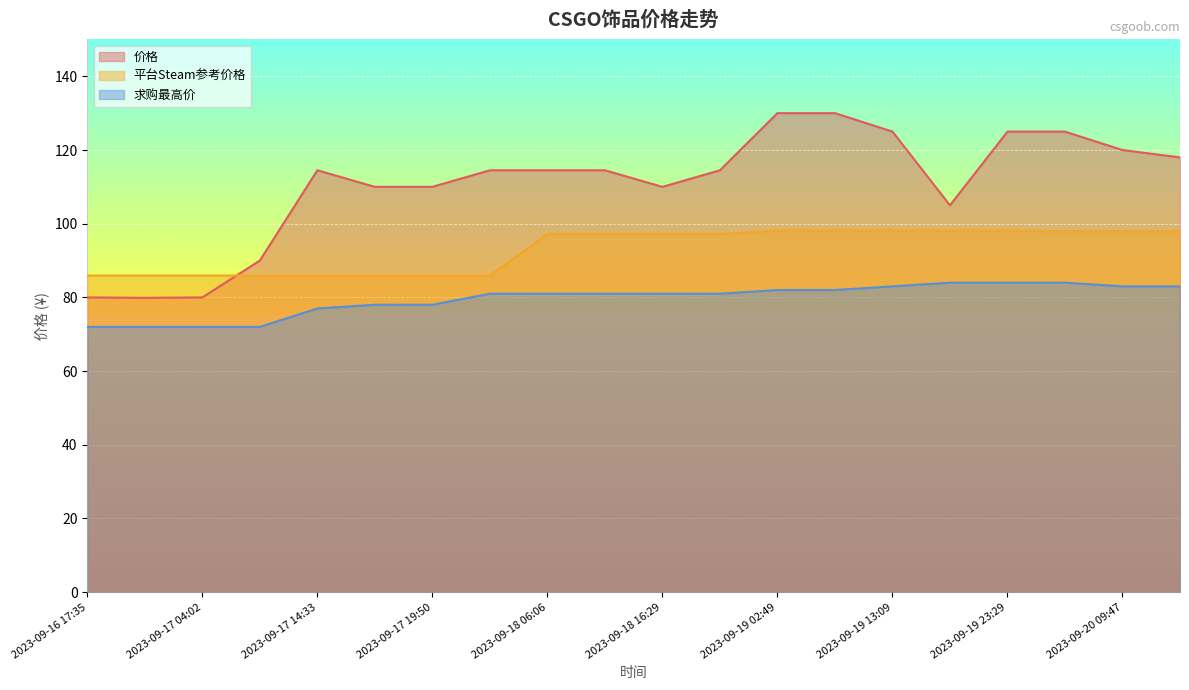

True or false: 求购最高价 has more than 0 points higher than both neighbors.

False